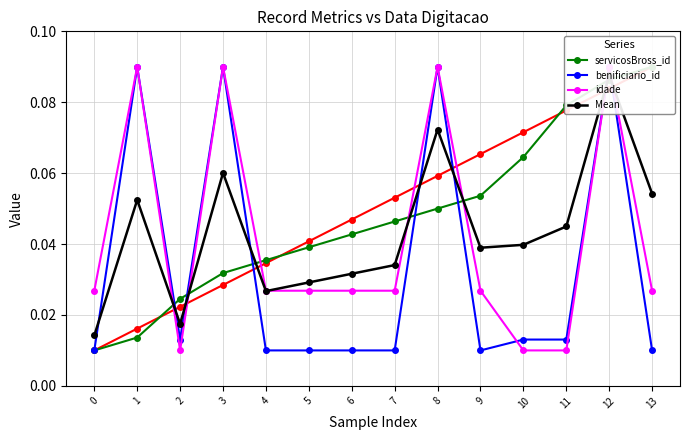

What are all the series names shown in the legend?

servicosBross_id, benificiario_id, idade, Mean